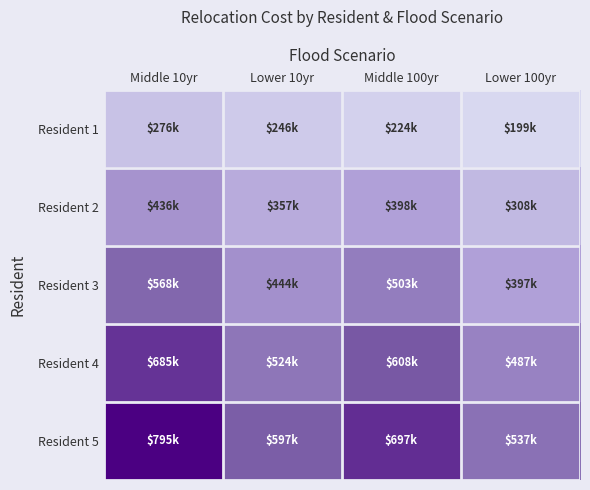

Which series has the largest total across all categories?

Resident 5